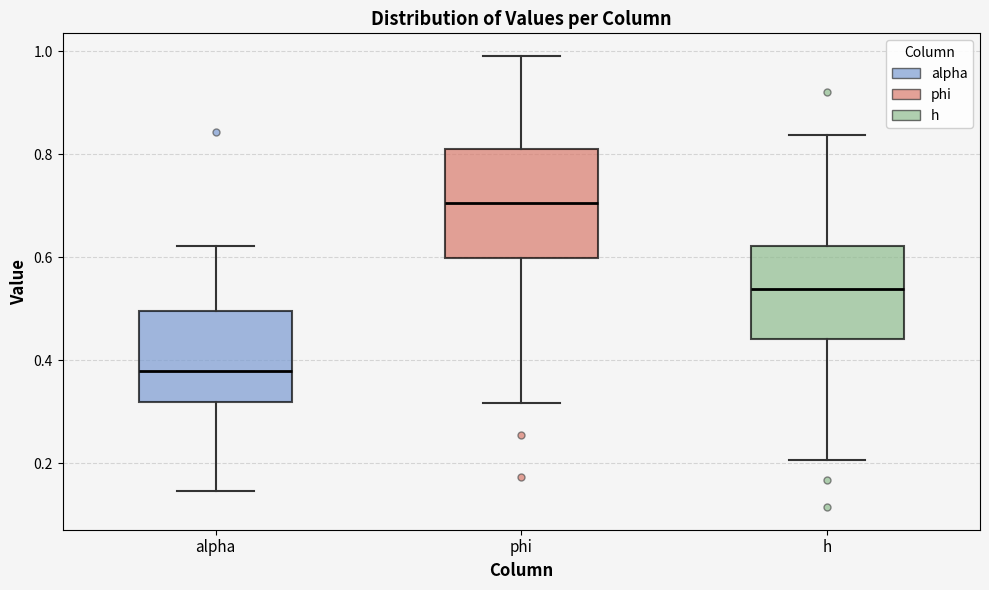

Where does the upper whisker of the box for phi end on the y-axis? The values are not printed on the chart, so give them approximately, as read against the axis.

1.00